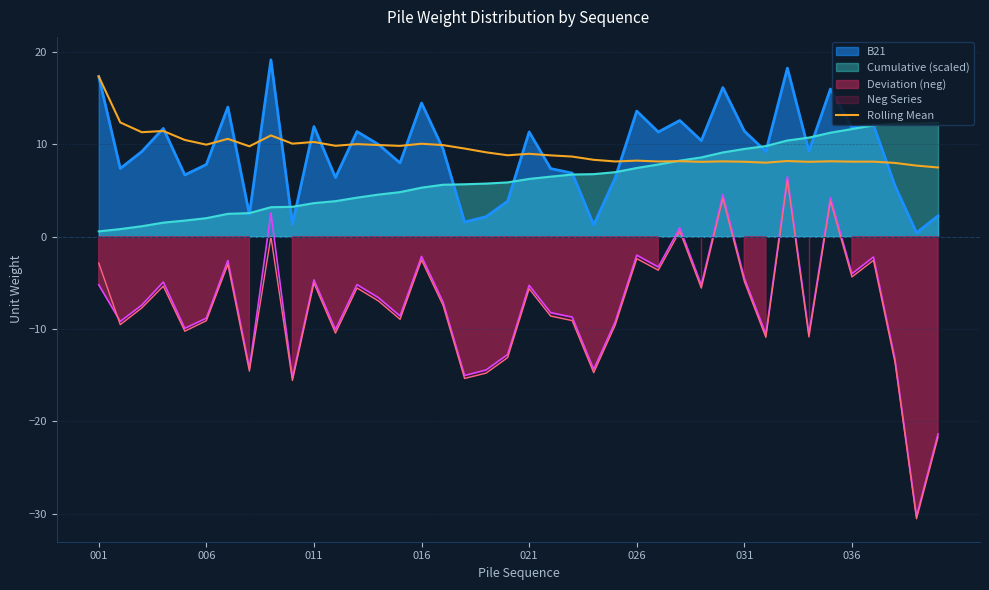

Does the chart display data point markers on the line(s)?

No